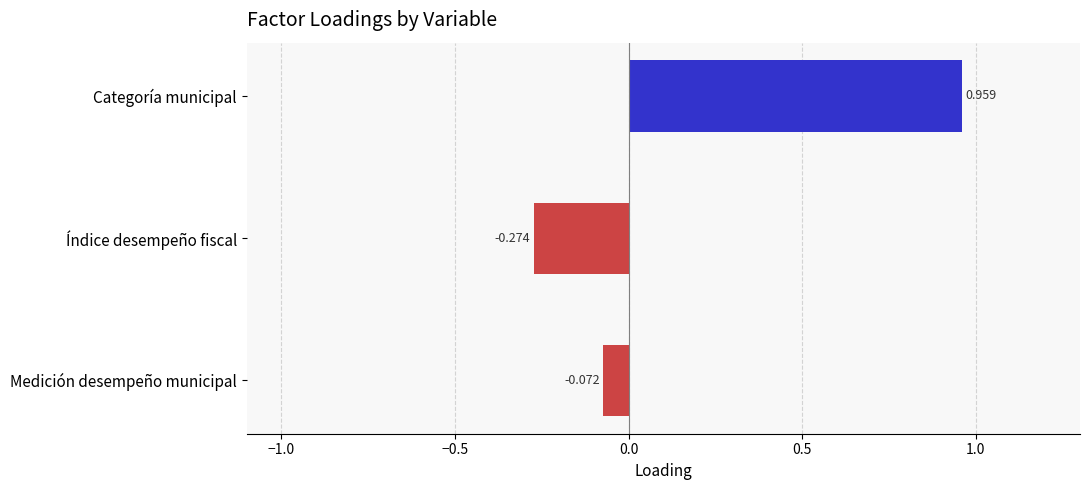

Which has a higher value, Índice desempeño fiscal or Categoría municipal?

Categoría municipal